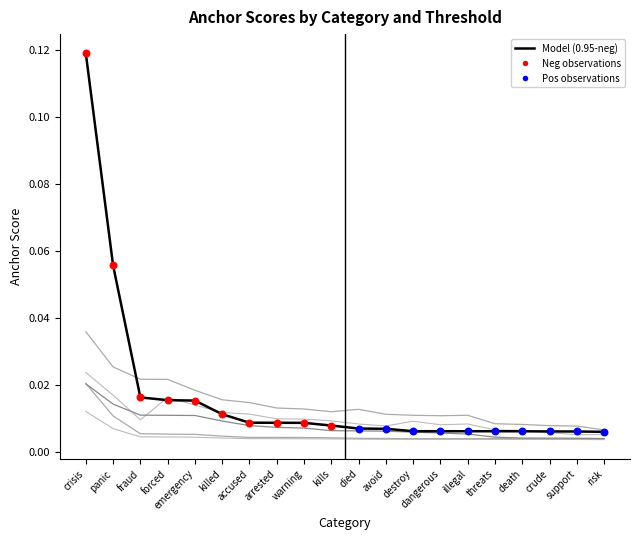

How many lines are shown in the chart?

6